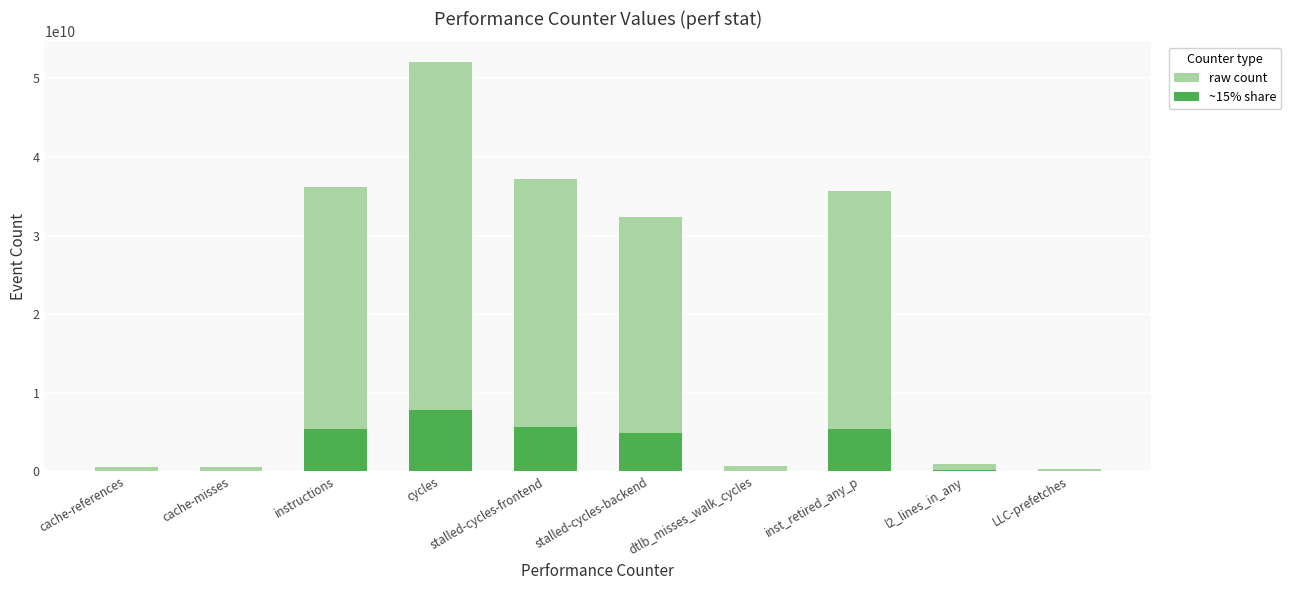

How many groups of bars are there?

10